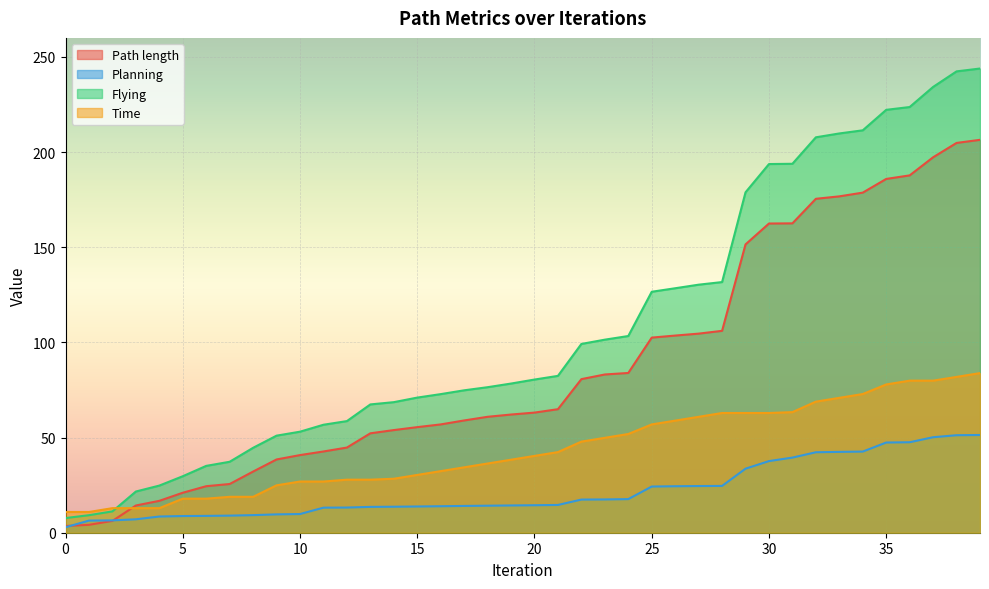

Does the chart display data point markers on the line(s)?

No